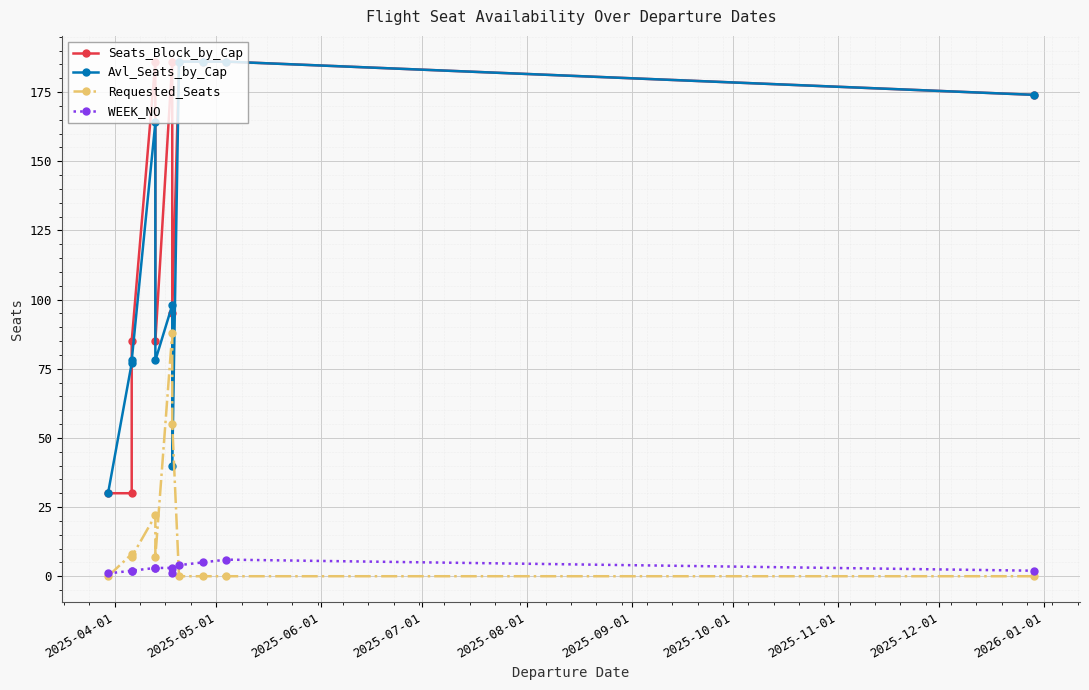

Which series has the widest spread of values?

Seats_Block_by_Cap